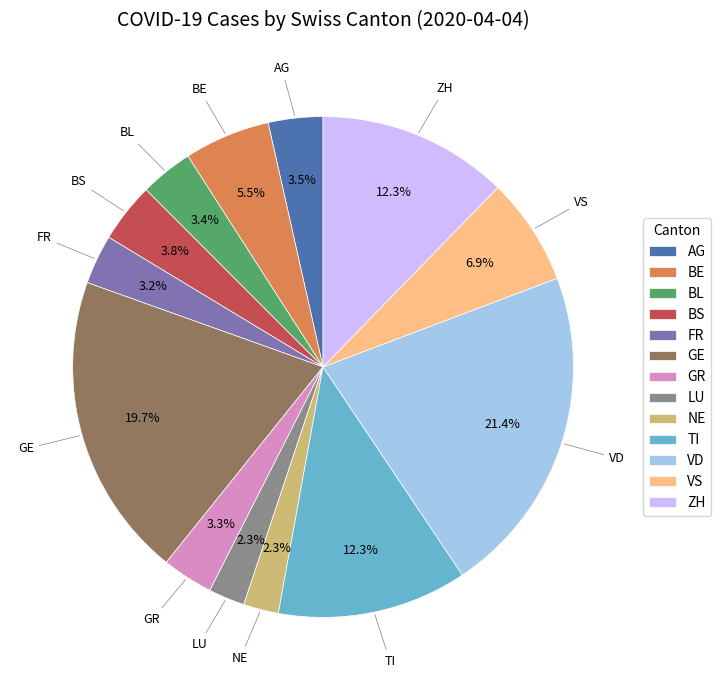

What is the largest slice in the pie chart?

VD